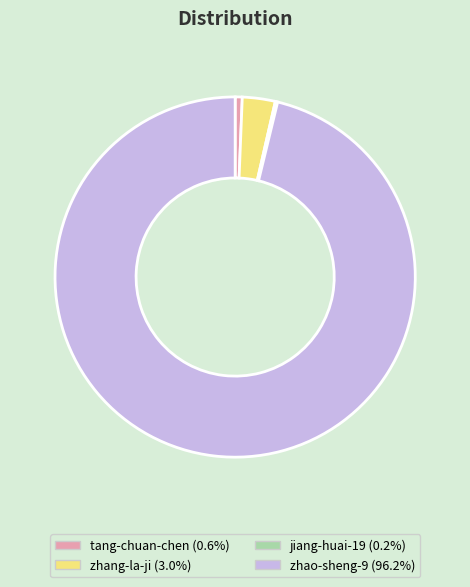

Which has a higher value, zhao-sheng-9 or zhang-la-ji?

zhao-sheng-9